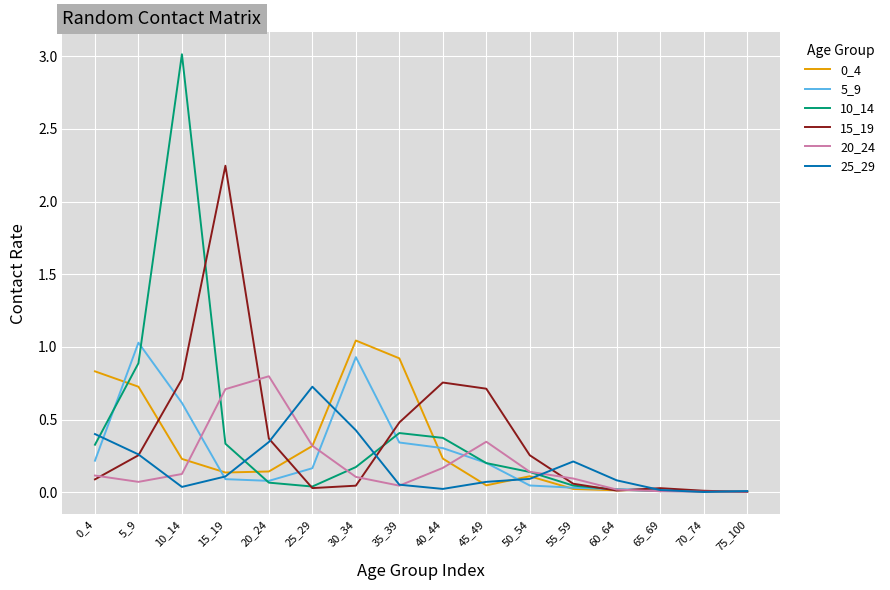

True or false: 10_14 has a value of 0.0 at 55_59.

True